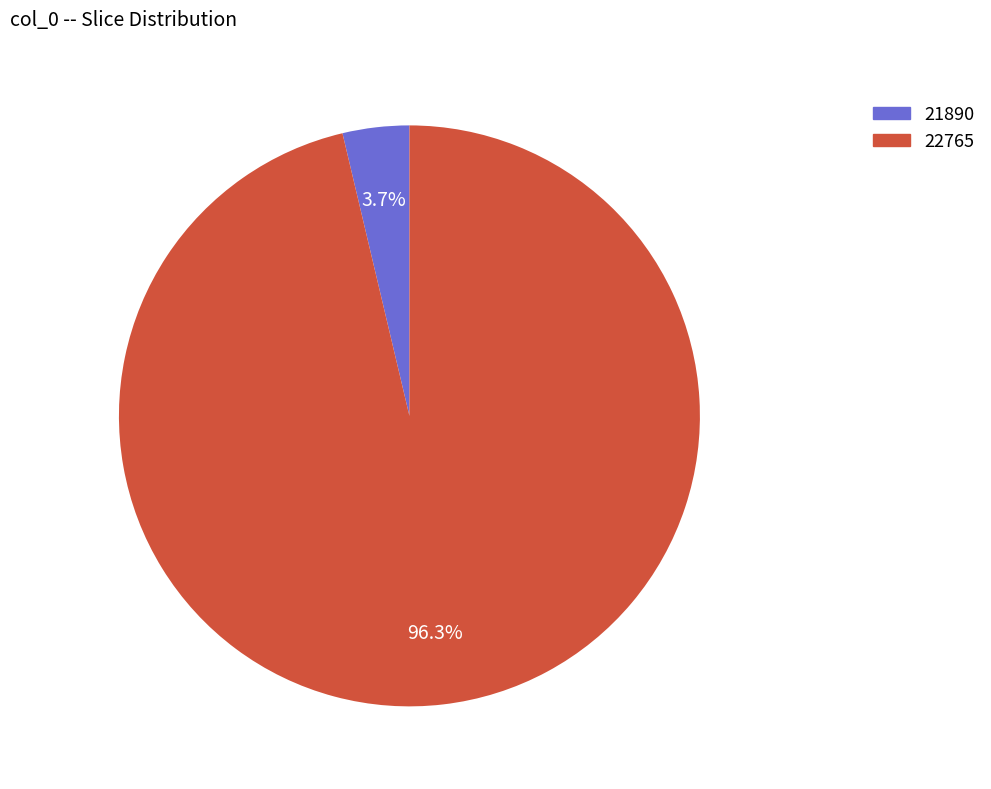

Combined, do 21890 and 22765 account for over 50%?

Yes